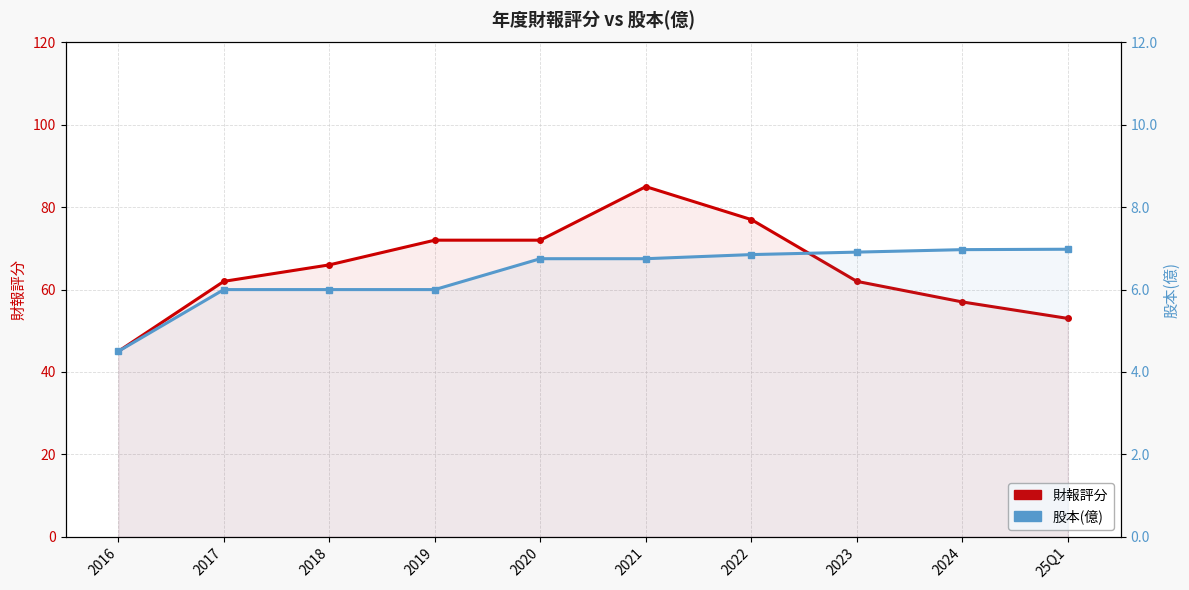

How many interior local peaks does the 財報評分 series have?

1